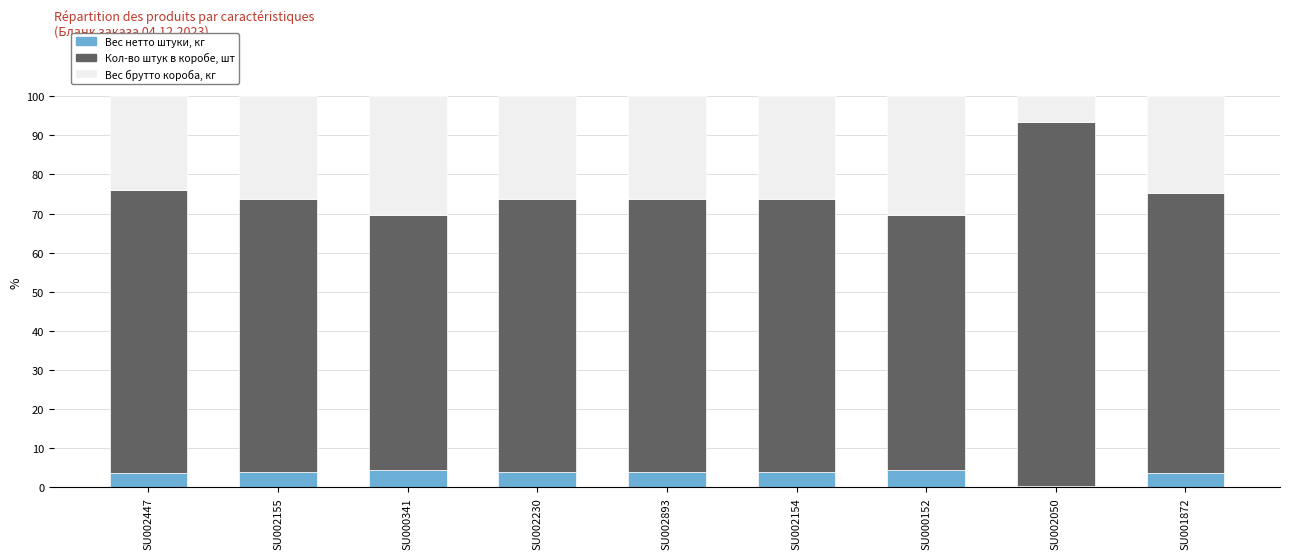

Is it true that Вес нетто штуки, кг equals 3.8 at SU002154?

True